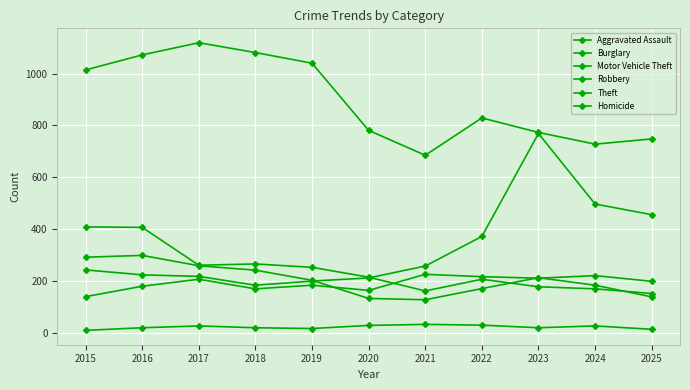

Reading right to left, extract all data points from this chart.

Aggravated Assault: 199	221	211	217	226	164	184	170	207	180	140
Burglary: 152	170	178	207	162	215	253	266	261	407	409
Motor Vehicle Theft: 456	497	769	372	258	212	200	184	218	224	243
Robbery: 139	184	213	171	128	133	203	242	259	299	292
Theft: 748	728	773	829	685	781	1040	1081	1119	1072	1014
Homicide: 14	27	20	30	33	29	17	20	27	20	10